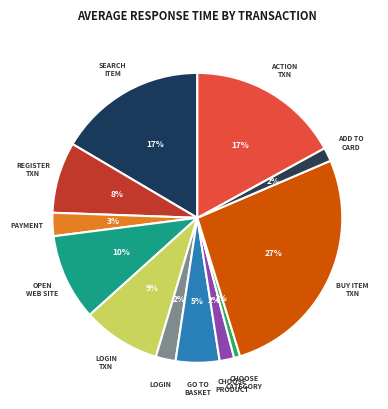

Which slice is the largest?

BUY ITEM TXN